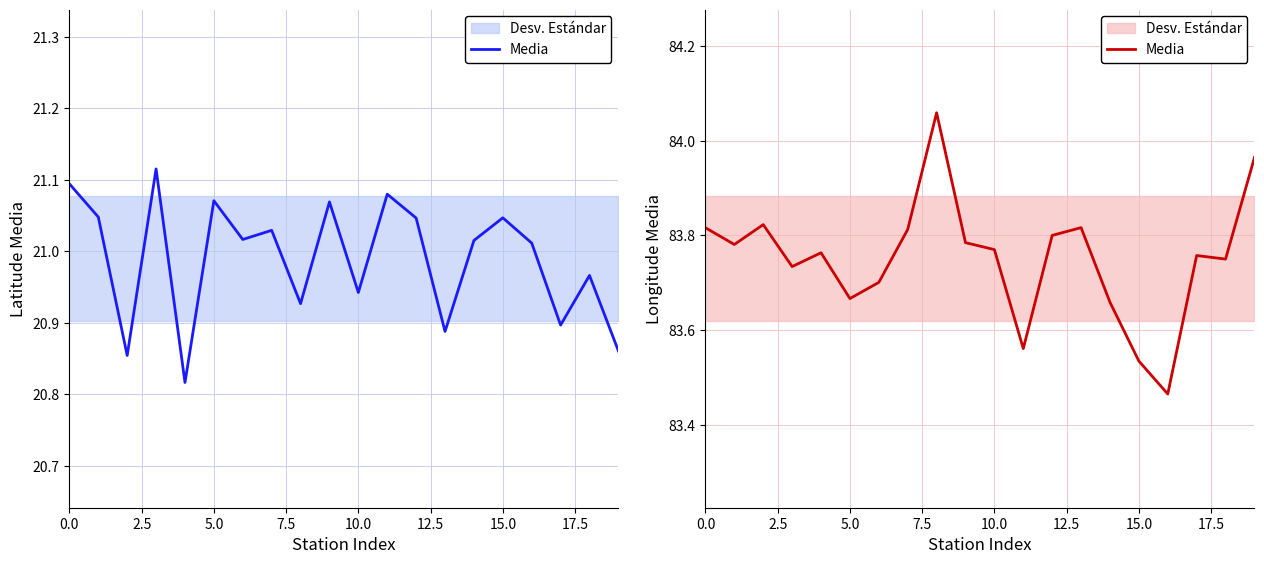

Which has a higher value, 14 or 17.5?

17.5